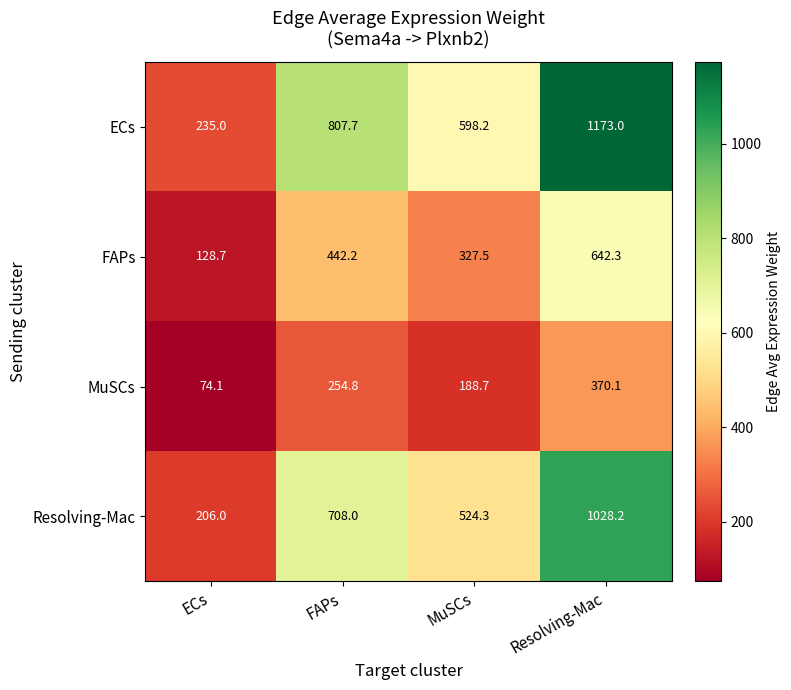

The ECs series shows 371.2 at ECs. True or false?

False